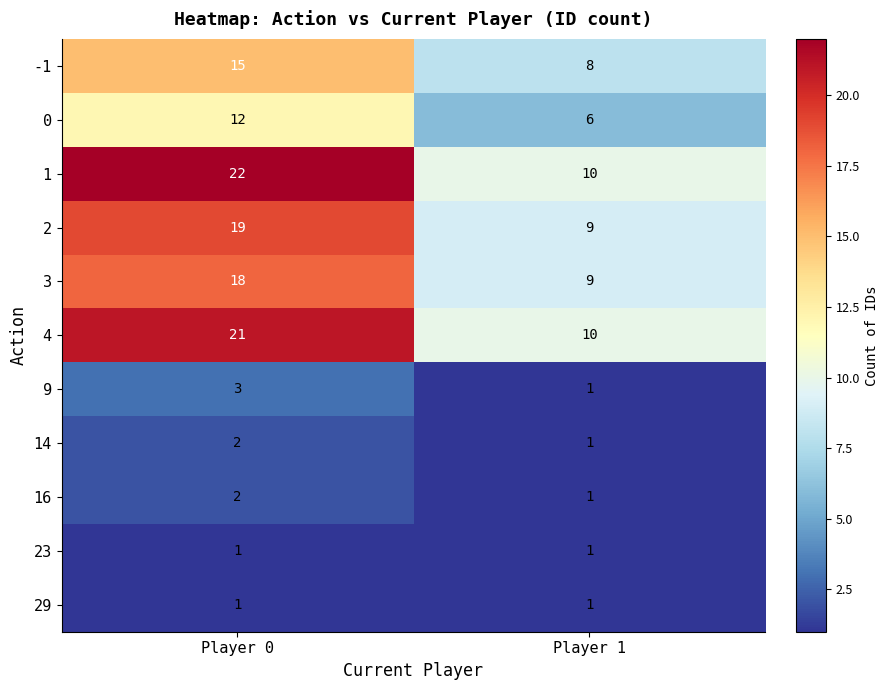

Which series has the largest total across all categories?

1